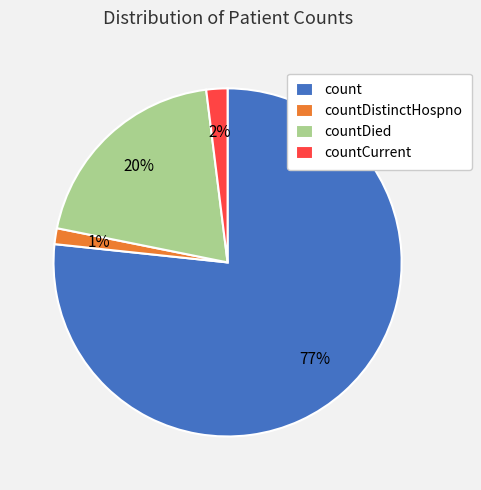

Which slice is the largest?

count